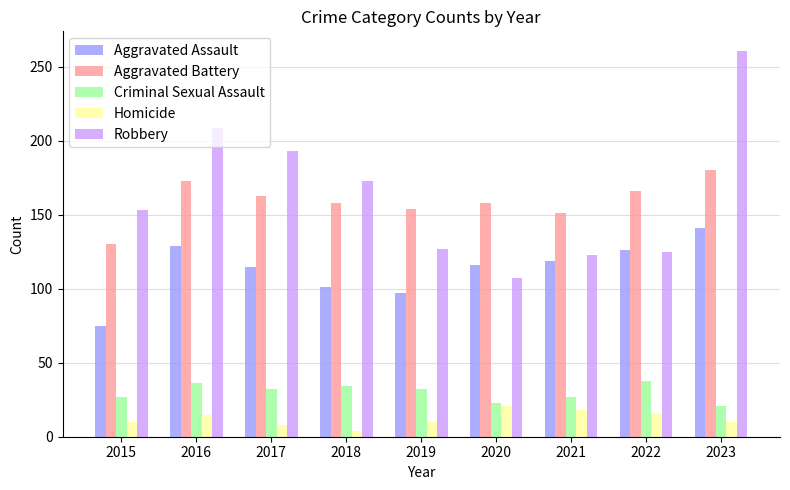

At which category does the chart reach its peak across all series?

2023